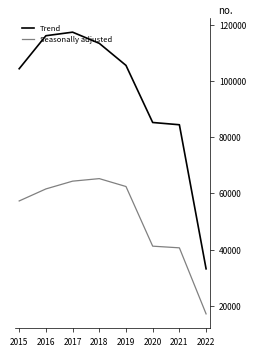

Between 2017 and 2022, which series saw the biggest shift?

Trend